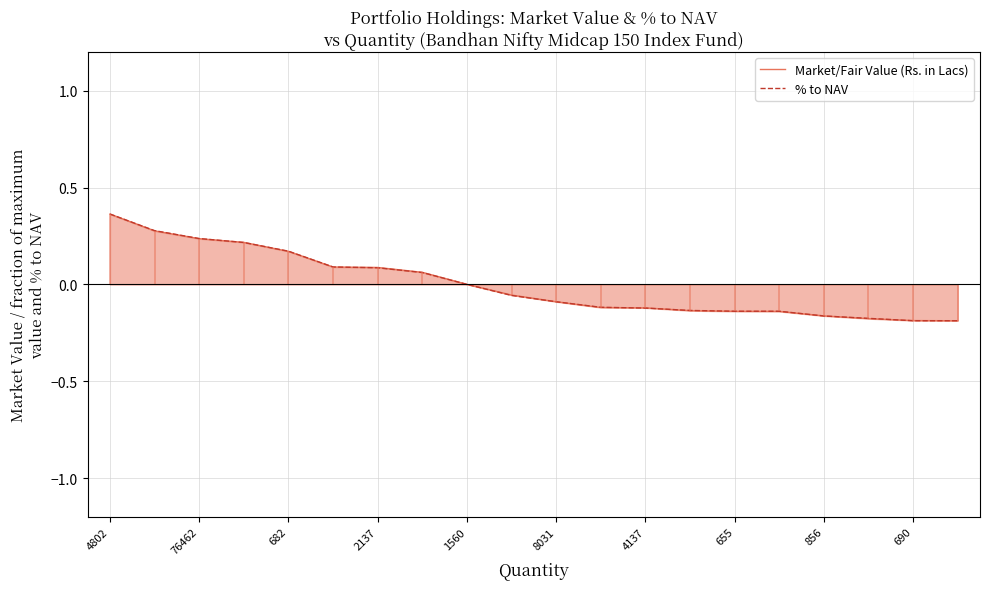

Which series has the widest spread of values?

Market/Fair Value (Rs. in Lacs)